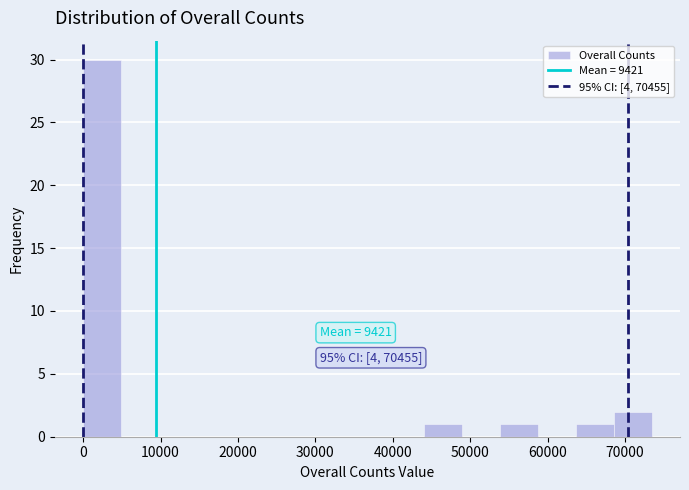

Which range on the x-axis has the tallest bar?

0 to 5000